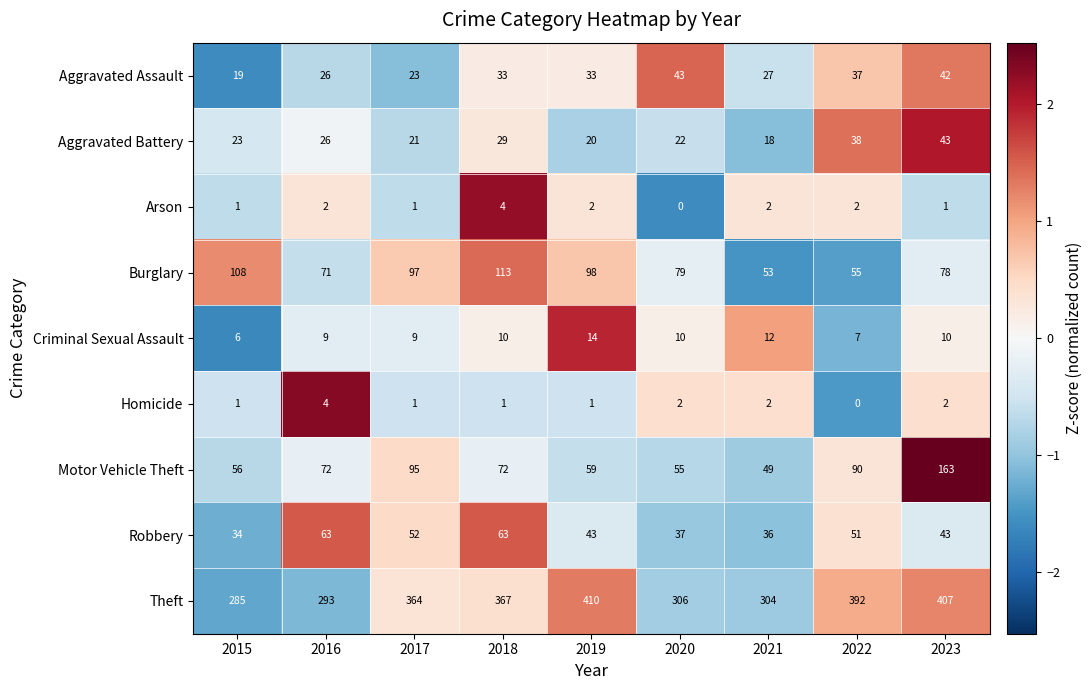

True or false: Theft has a value of 285 at 2015.

True